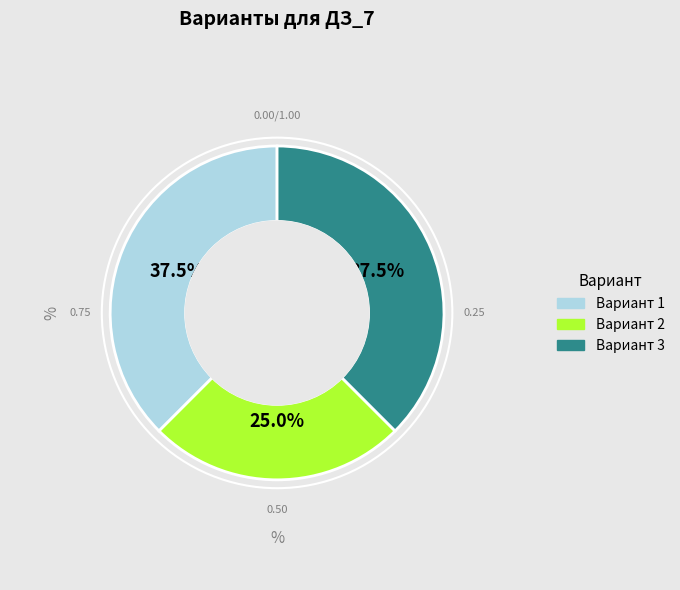

How many segments does this pie chart have?

3